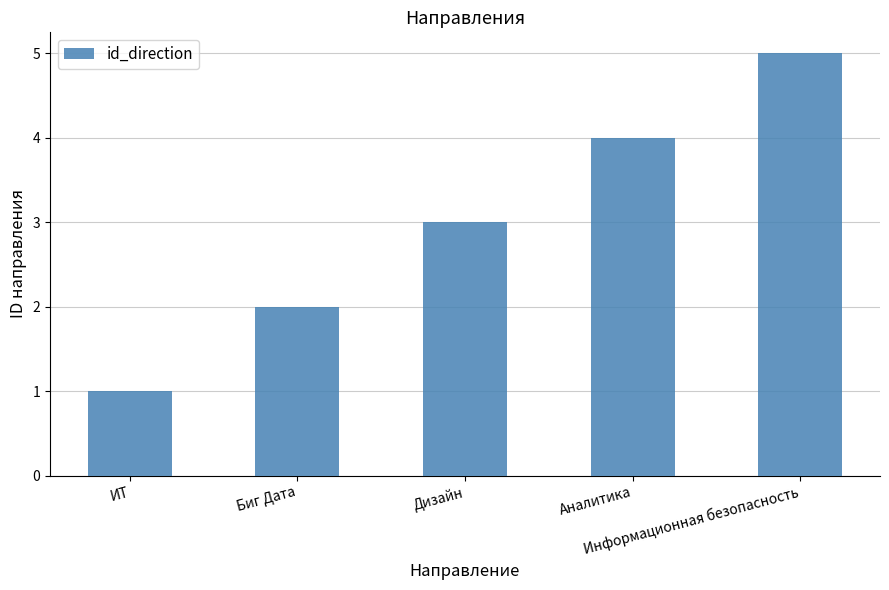

What is the ratio of the value at Дизайн to the value at ИТ?

3.0